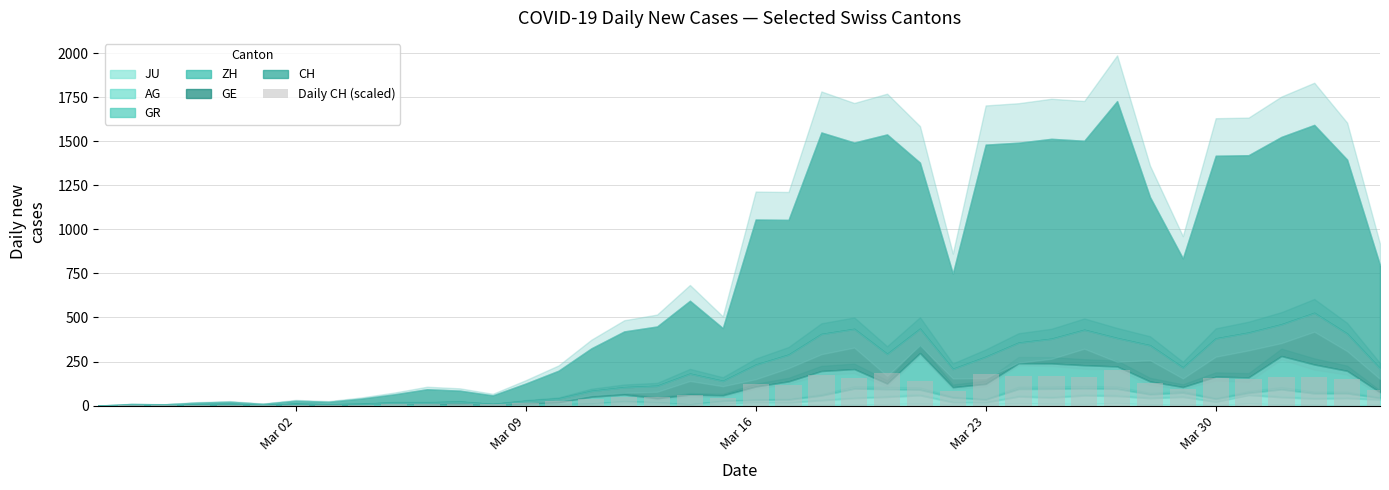

What is the maximum value shown in the chart?

201.8